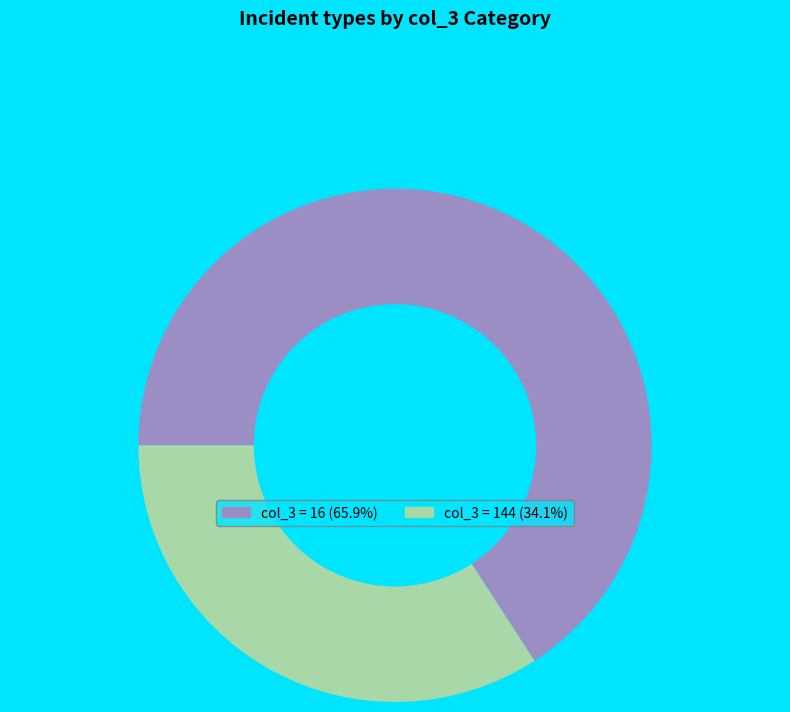

Does any single category account for the majority?

Yes